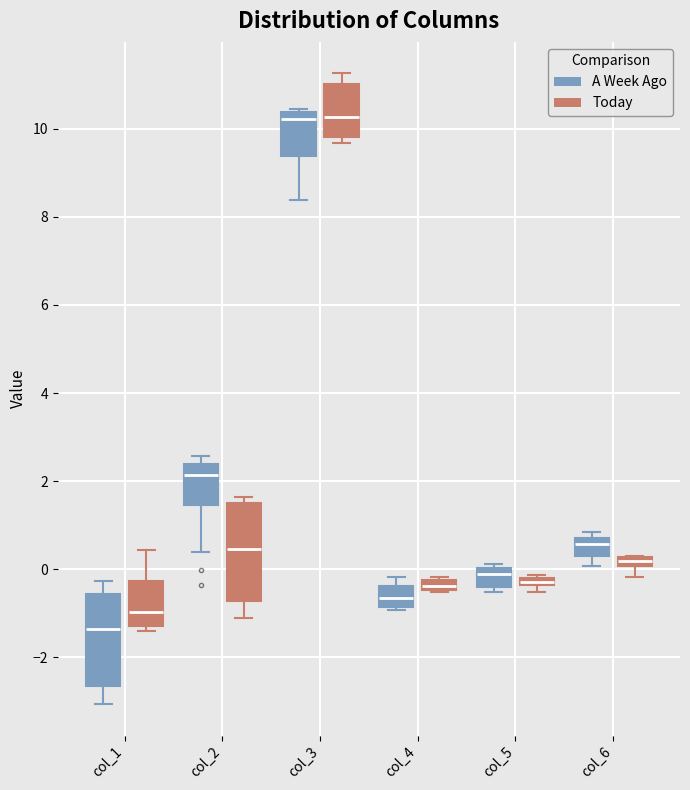

Where does the median line of the box for col_1 (Today) sit on the y-axis? The values are not printed on the chart, so give them approximately, as read against the axis.

-1.0